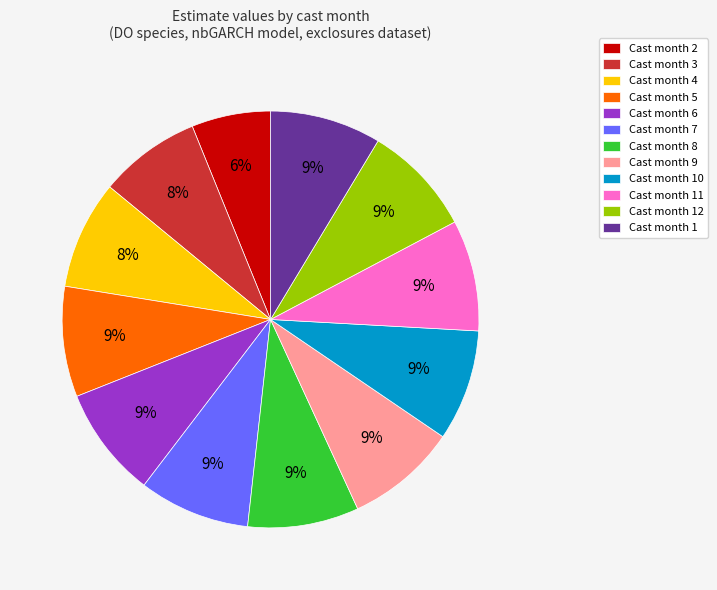

Which slice is the smallest?

Cast month 2